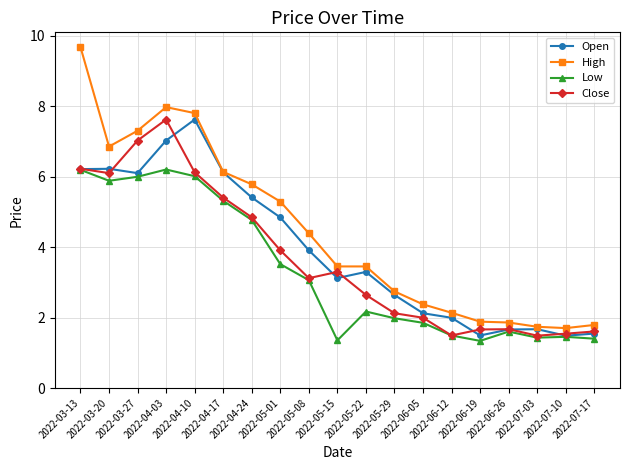

Does the chart display data point markers on the line(s)?

Yes